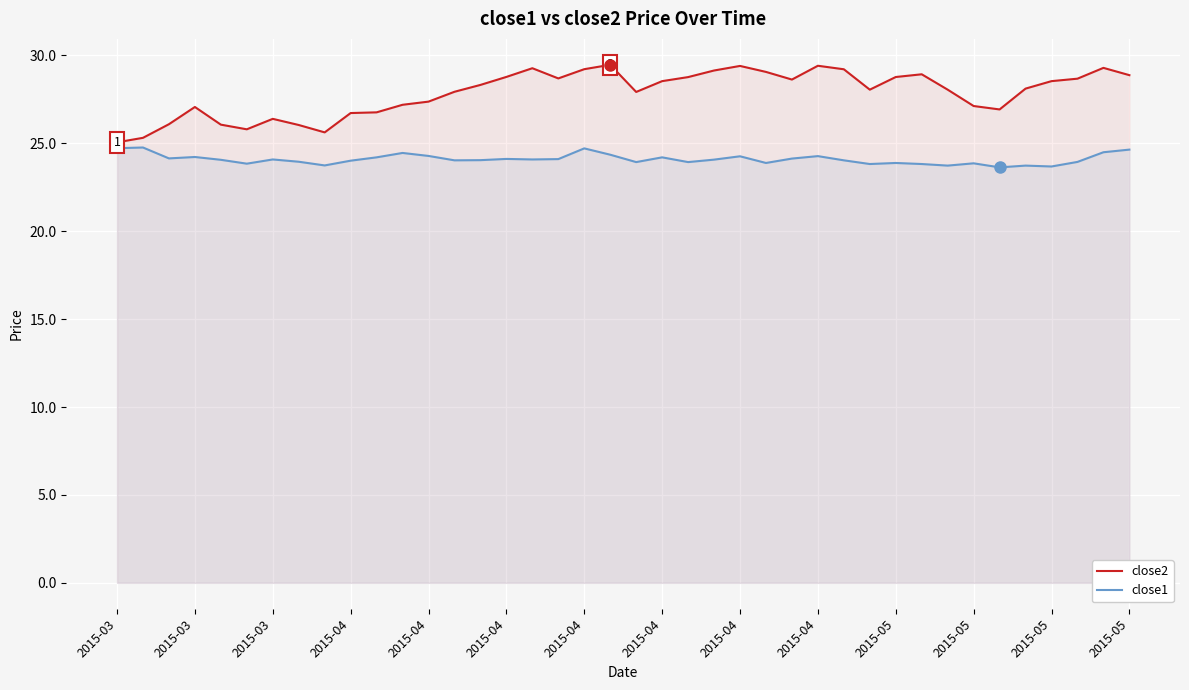

What is the minimum value for close1?

23.6